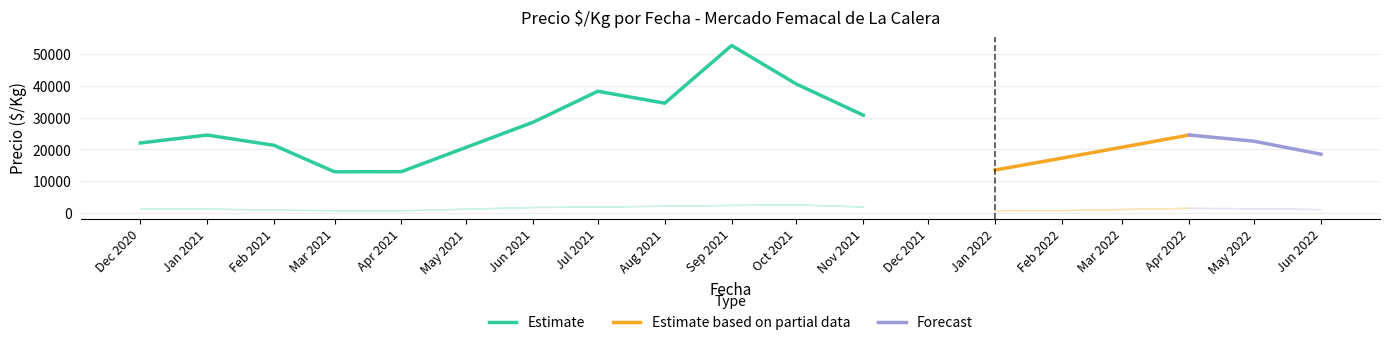

The Estimate series shows 38767.5 at Jan 2021. True or false?

False